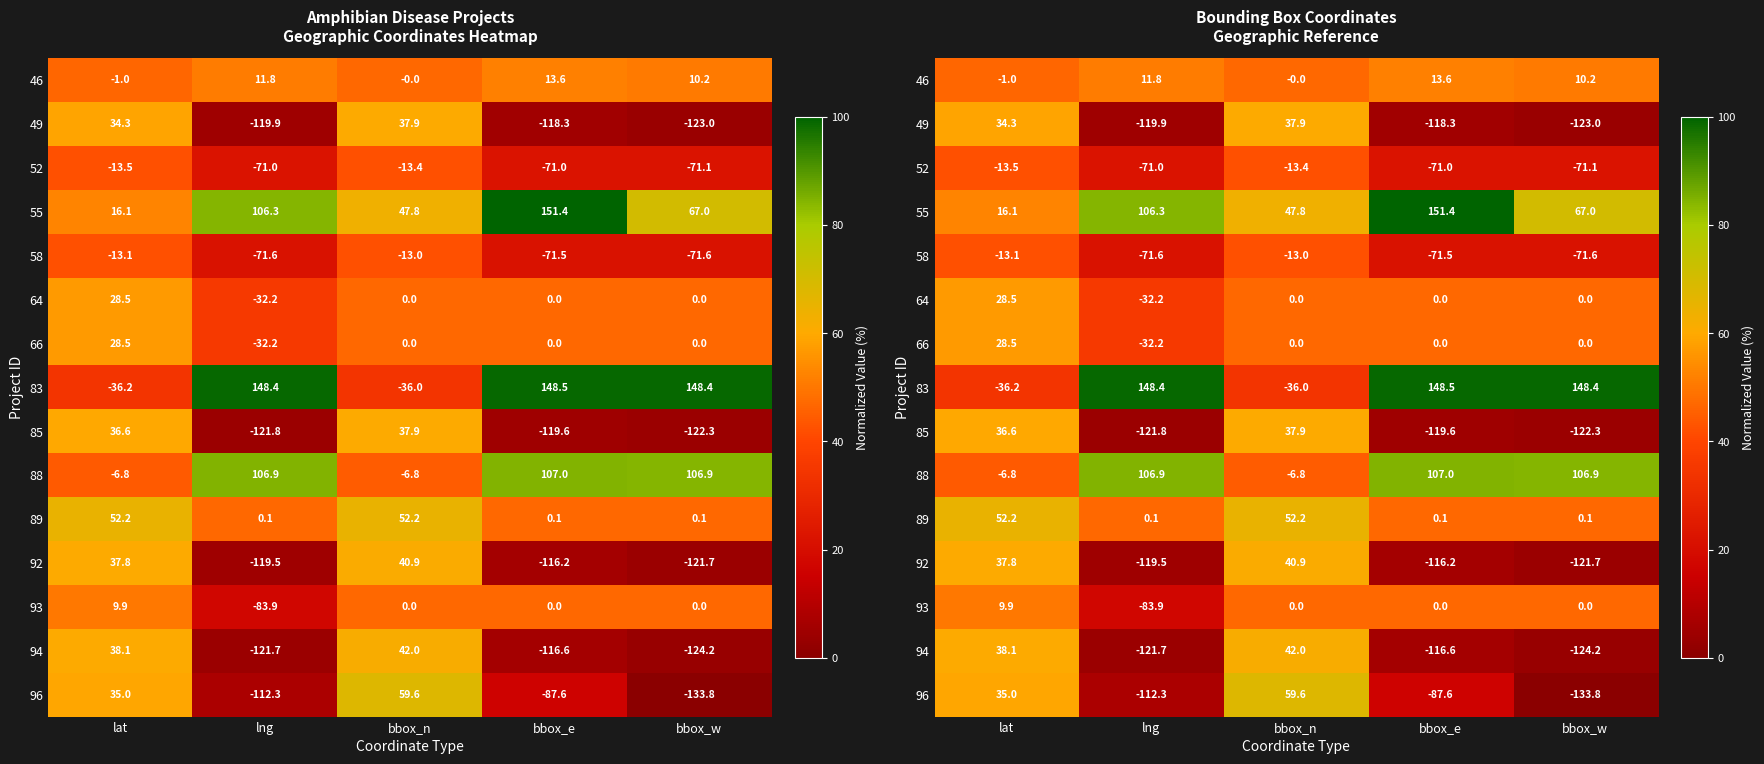

The value of 52 at bbox_w is 30.8. True or false?

False